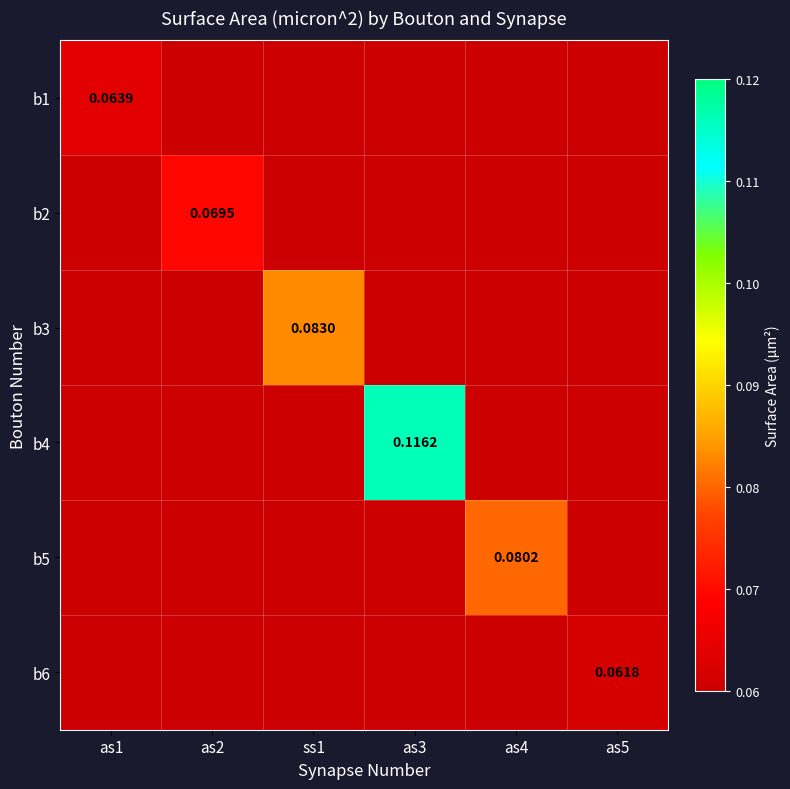

Is the value of b3 at ss1 greater than the value of b2 at as2?

Yes